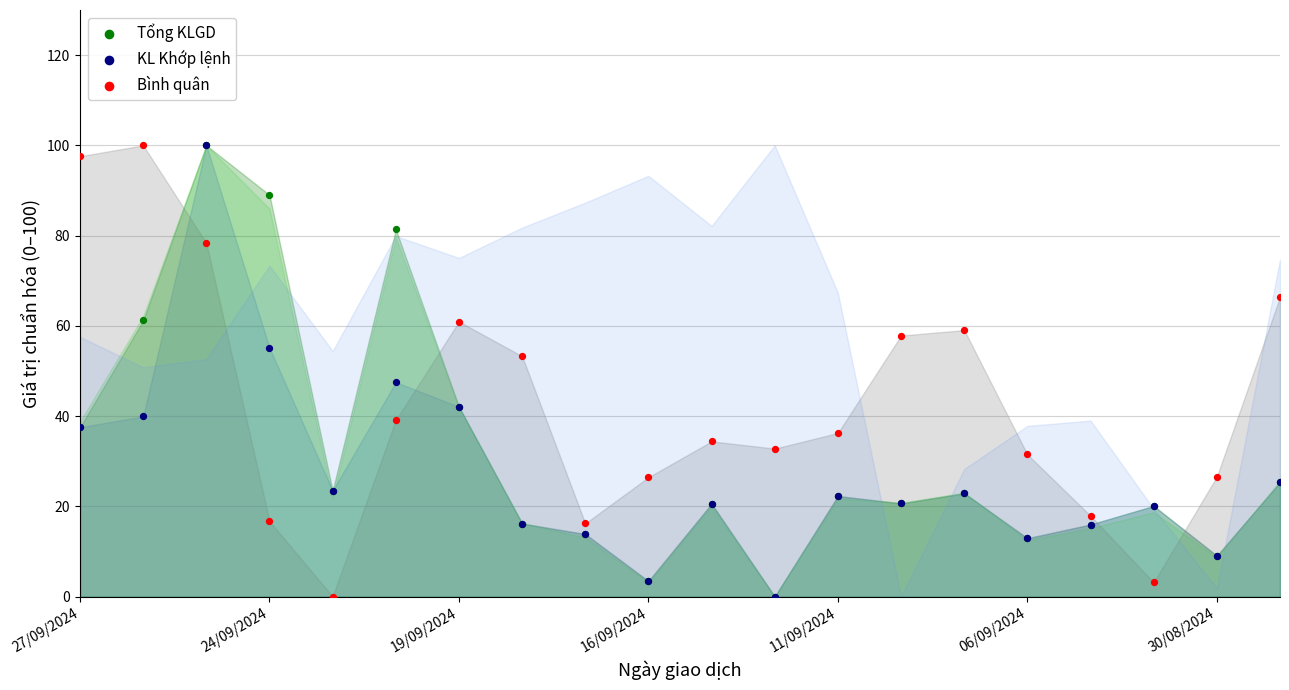

What are all the series names shown in the legend?

Tổng KLGD, KL Khớp lệnh, Bình quân